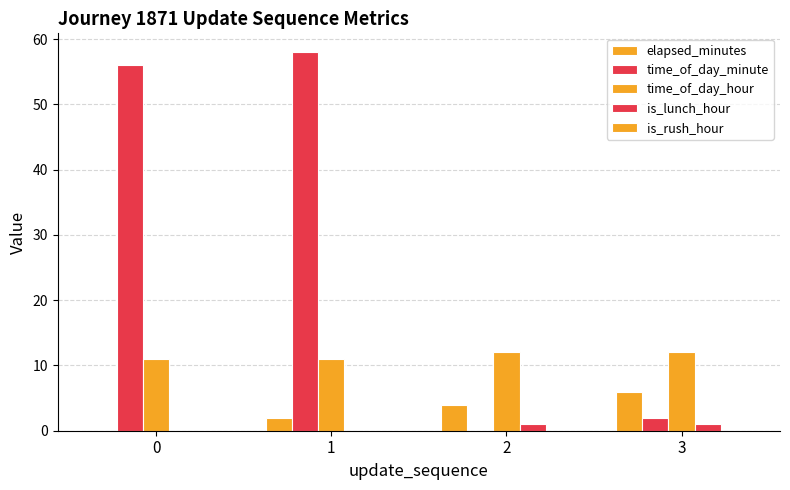

Count the number of categories in the chart.

4